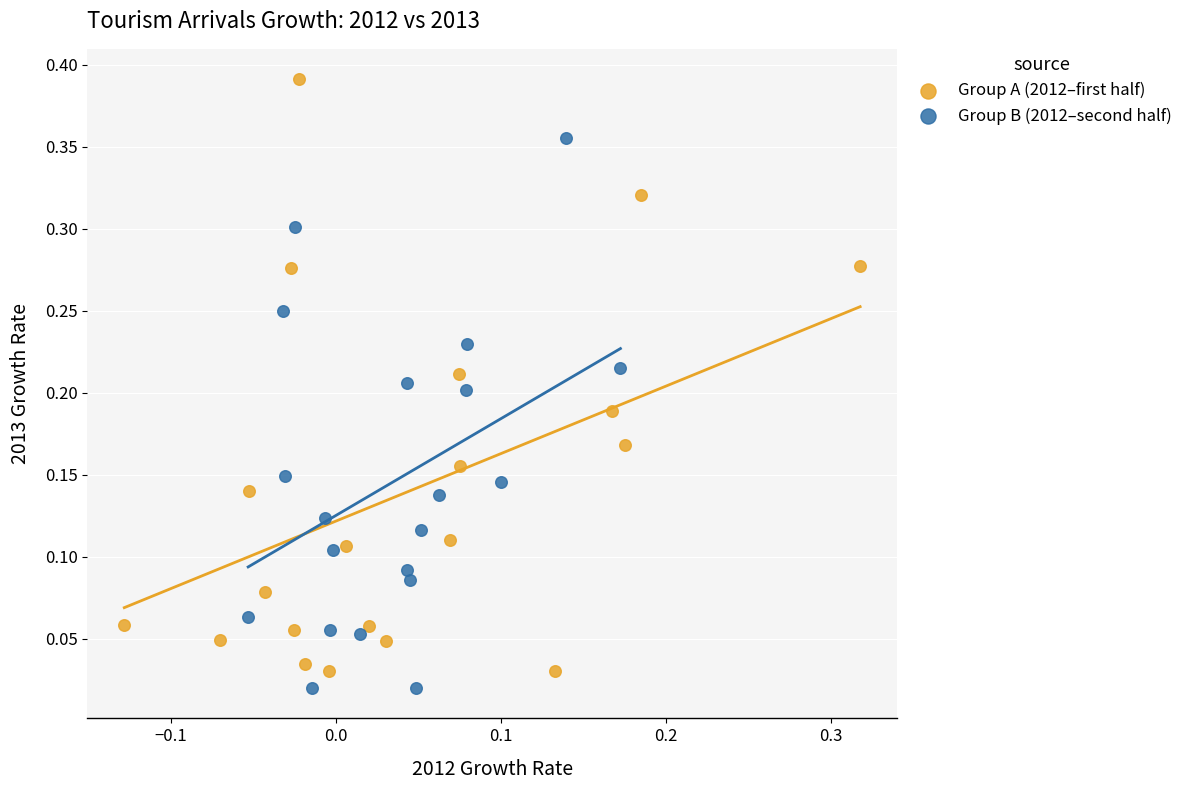

Which series reaches the maximum Y coordinate?

Group A (2012–first half)